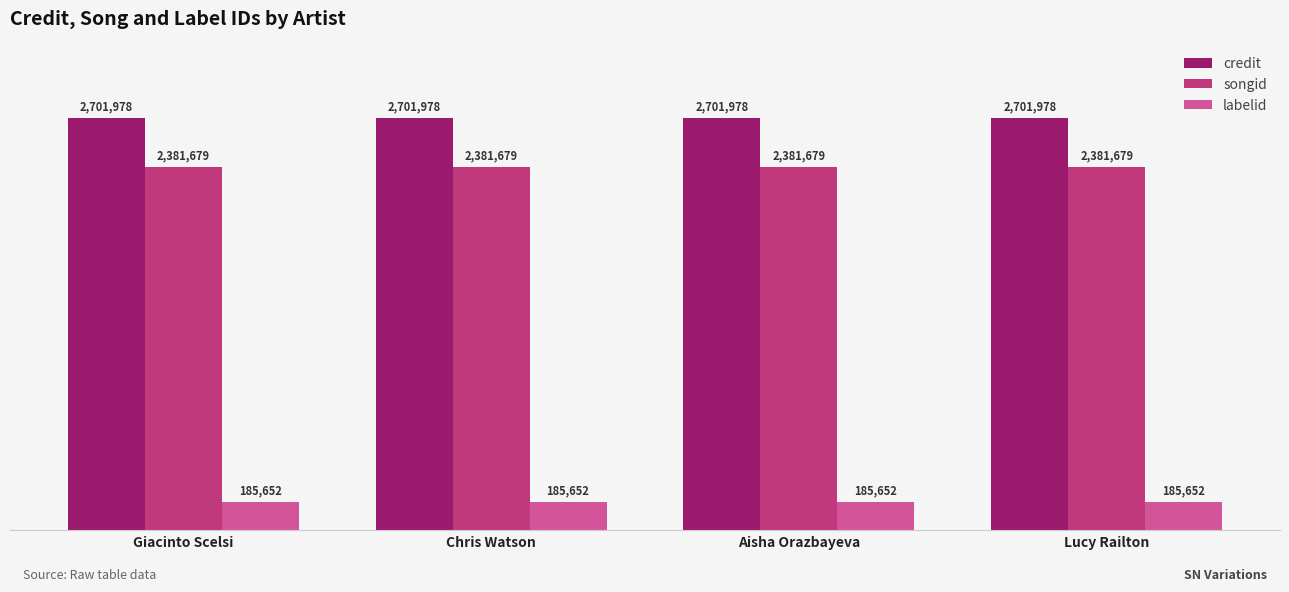

What is the average value of the labelid series?

185652